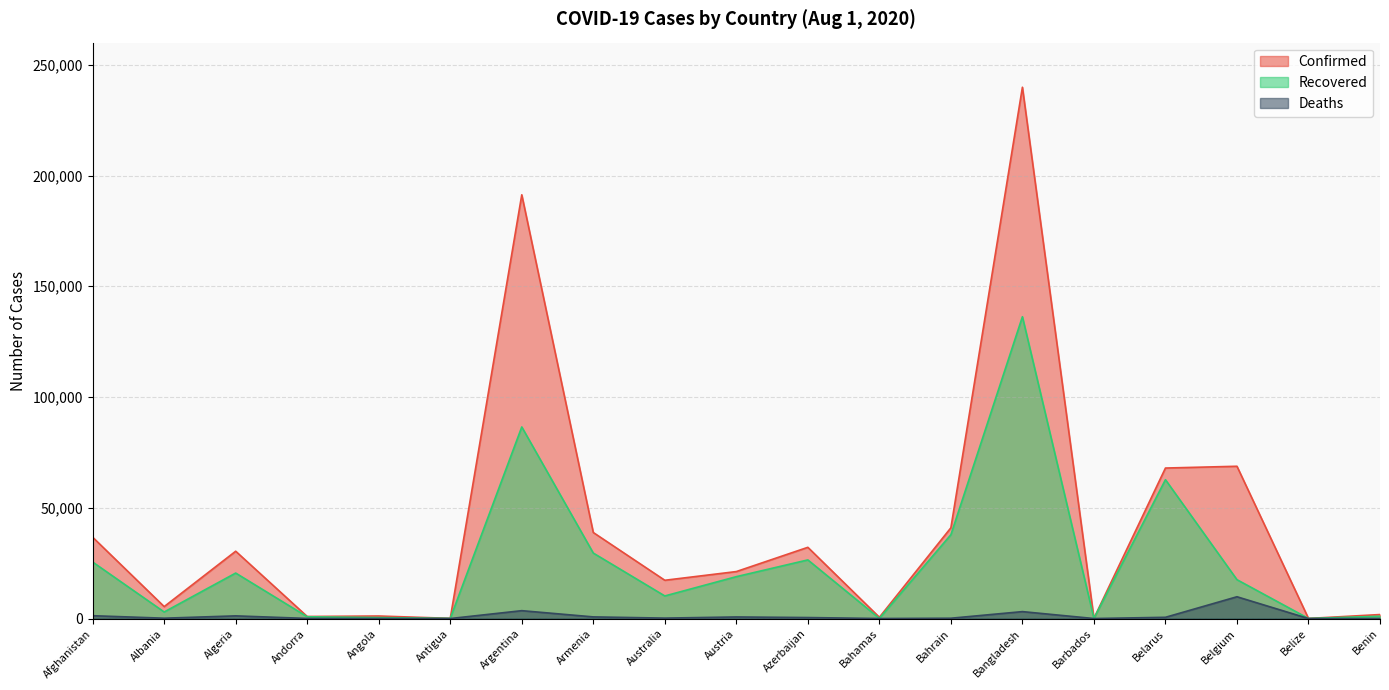

The Recovered series shows 72037 at Bangladesh. True or false?

False